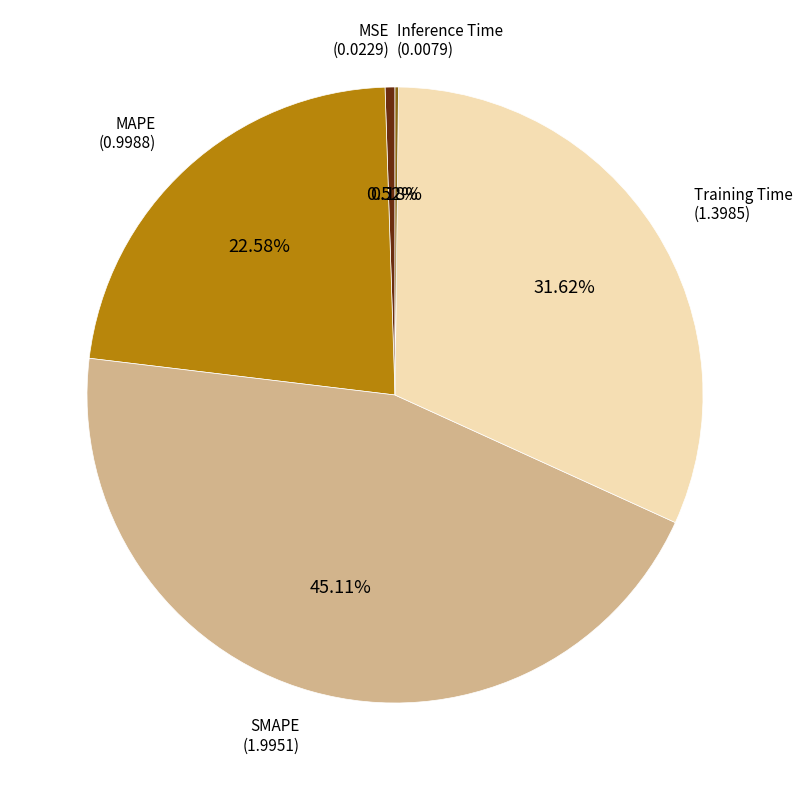

Which category has the biggest portion of the pie?

SMAPE